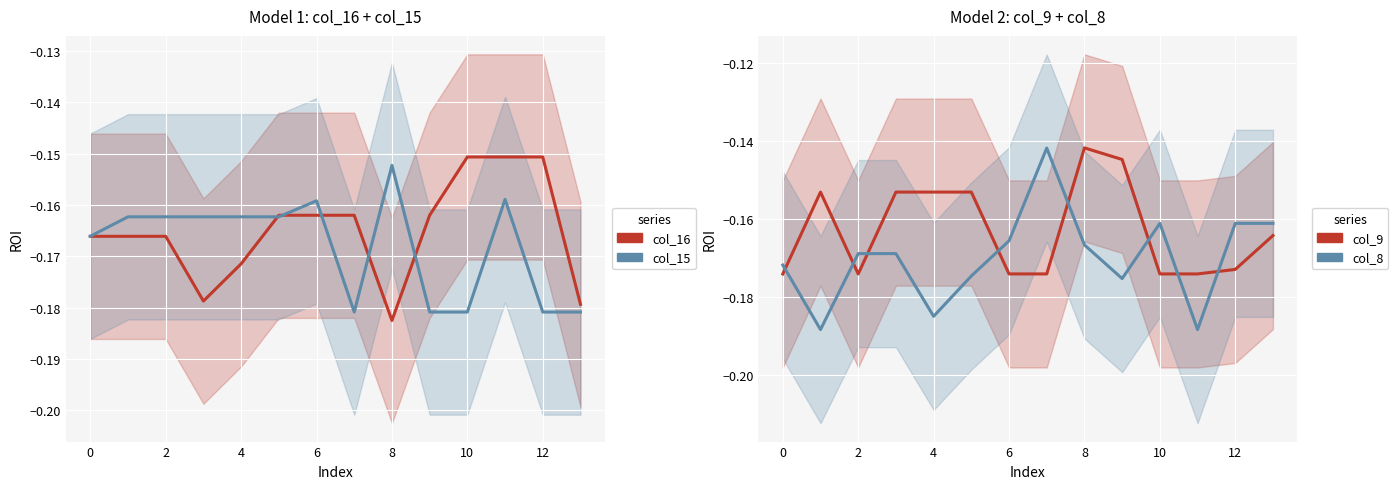

How many categories are shown in the chart?

14